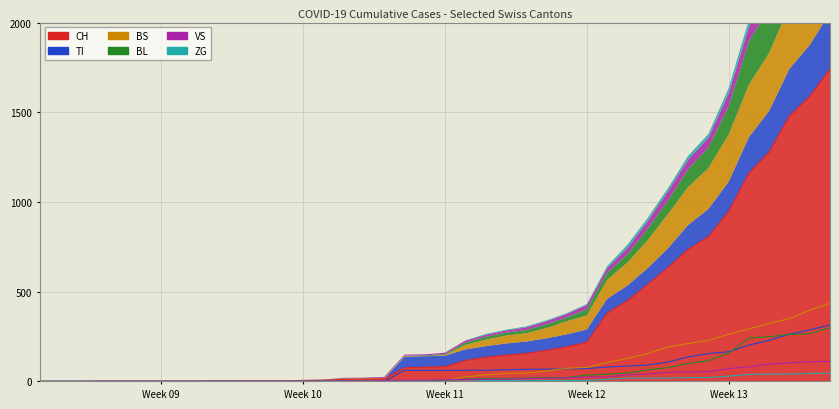

True or false: TI has a value of -99 at 2020-03-03.

False